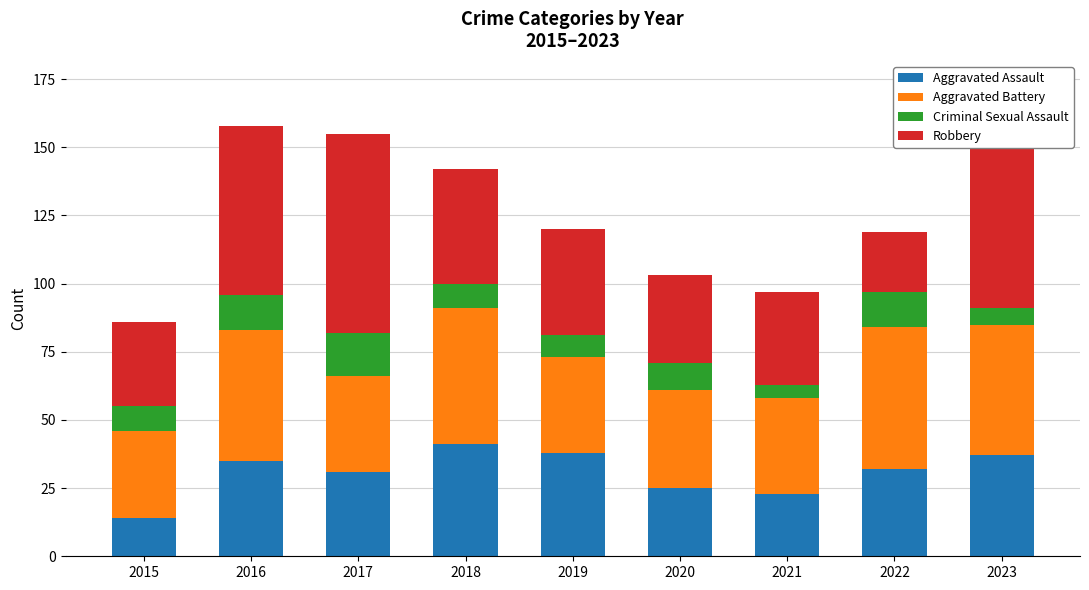

What is the total value across all series at 2020?

103